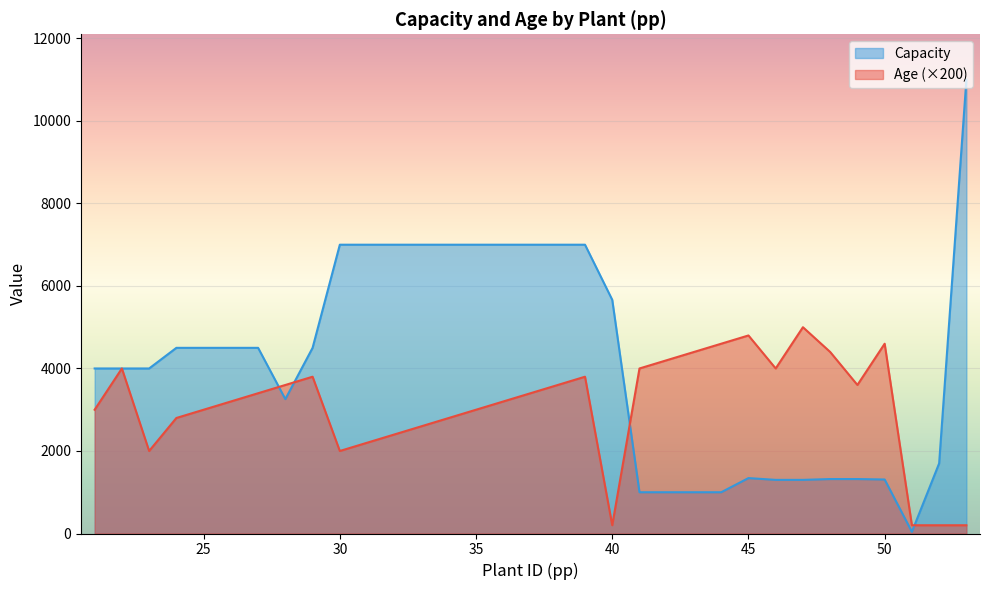

At which category does the chart reach its minimum across all series?

51